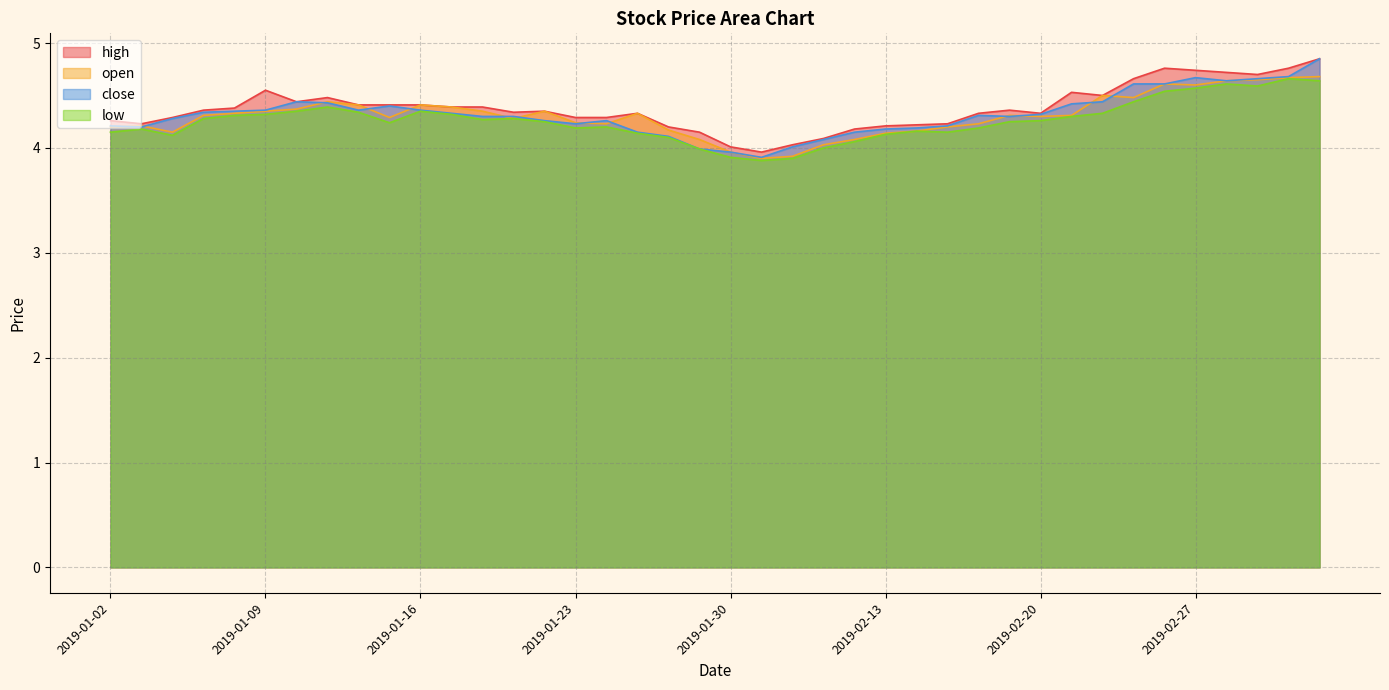

What is the difference between the close values at 2019-02-22 and 2019-01-02?

0.2